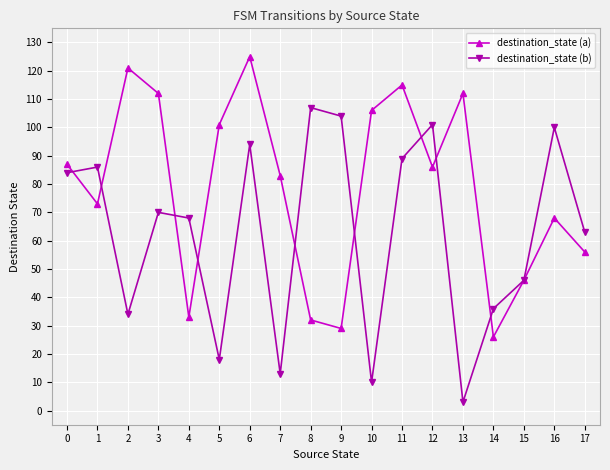

List the series in order of their peak value, lowest first.

destination_state (b), destination_state (a)